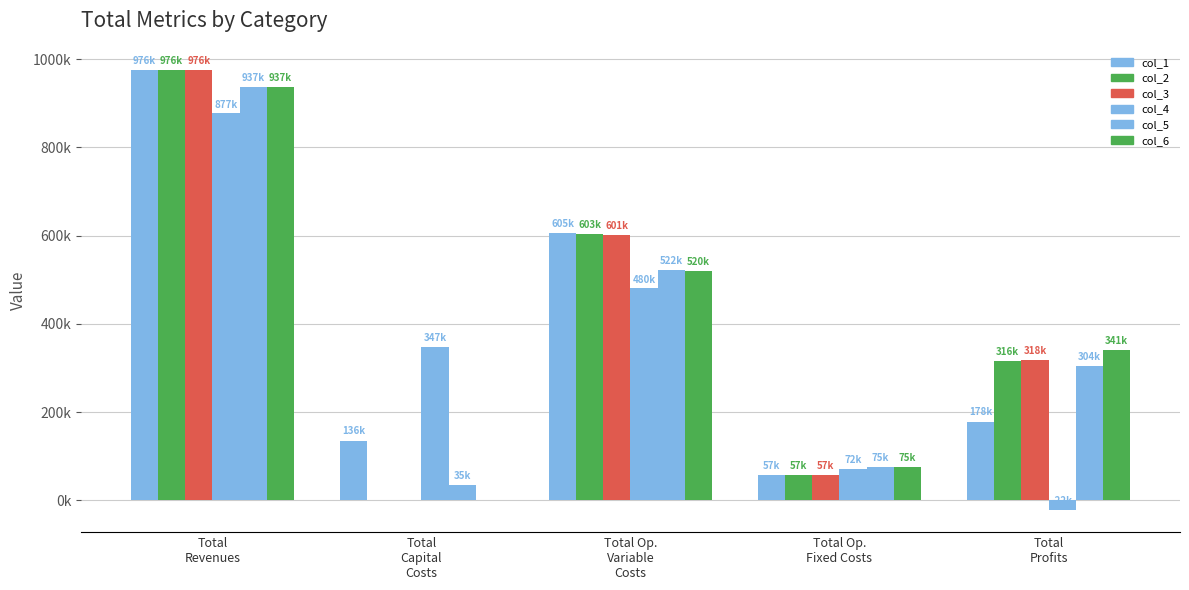

How many series are shown in this chart?

6